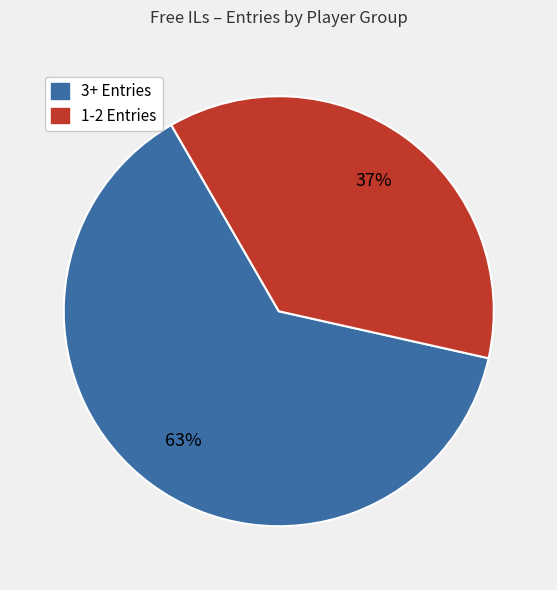

Is the sum of 1-2 Entries and 3+ Entries greater than half?

Yes